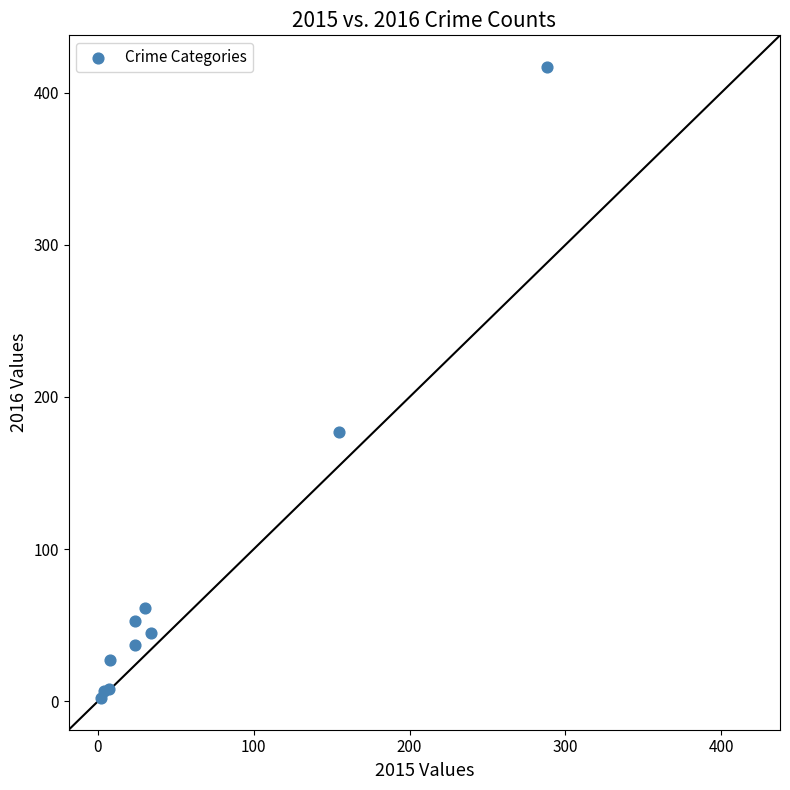

What Y value in the scatter plot is closest to 209?

177